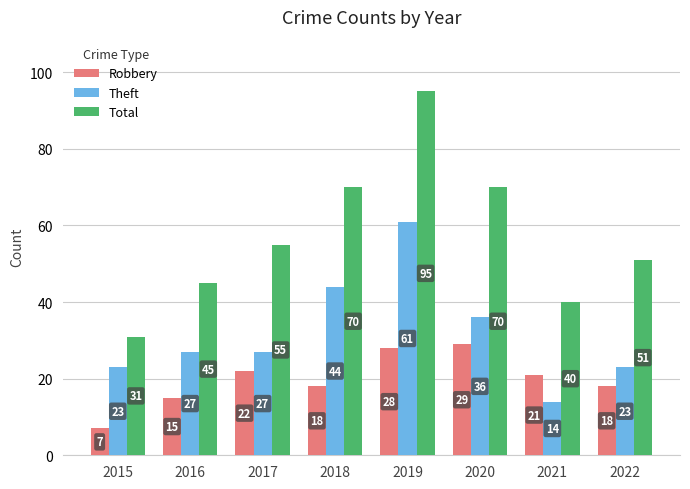

Rank the series by their average value, from highest to lowest.

Total, Theft, Robbery